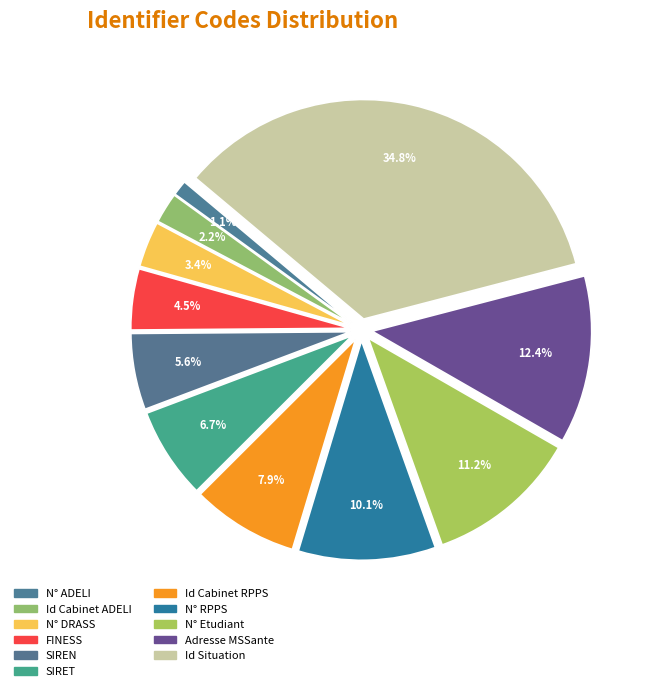

Does SIRET represent more than half of the total?

No